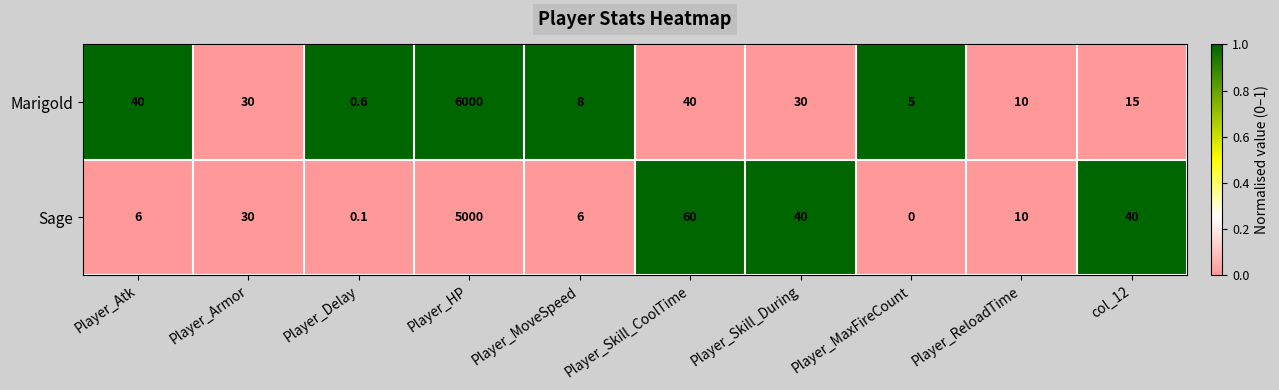

What is the highest value of the Sage series?

5000.0